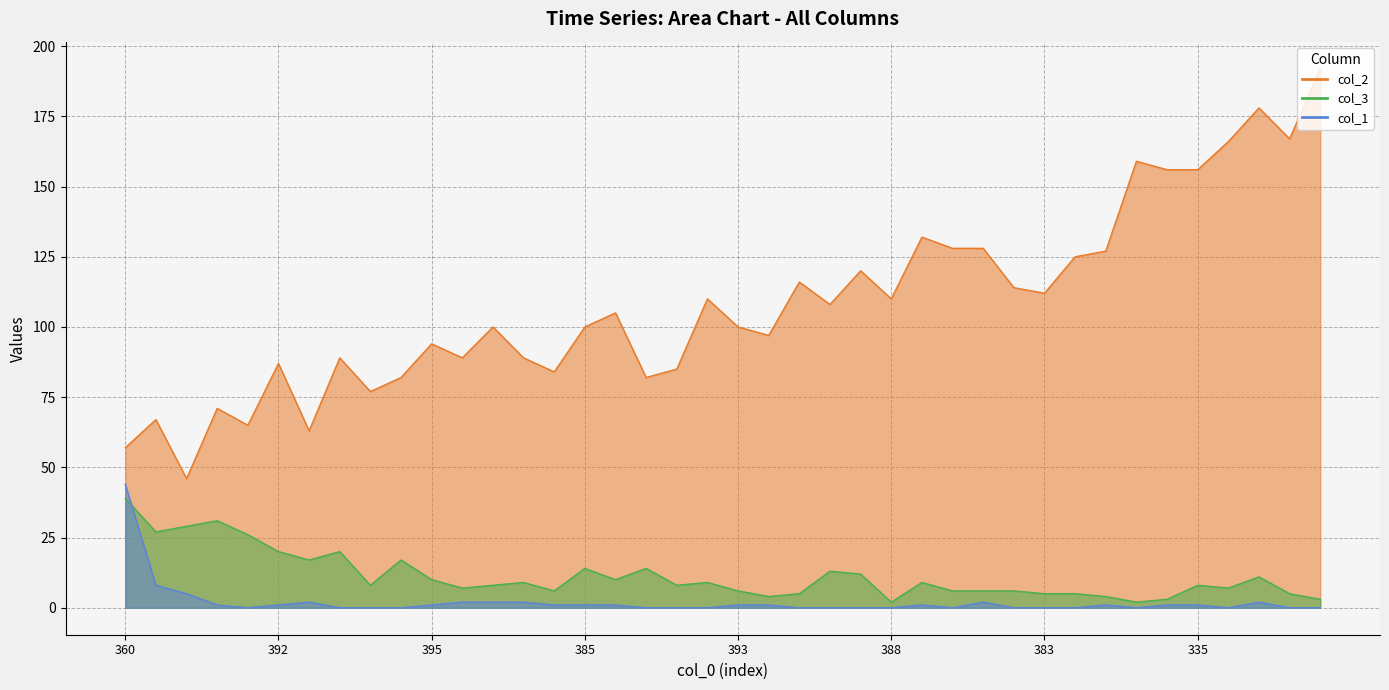

At which label does col_2 first exceed 105?

381